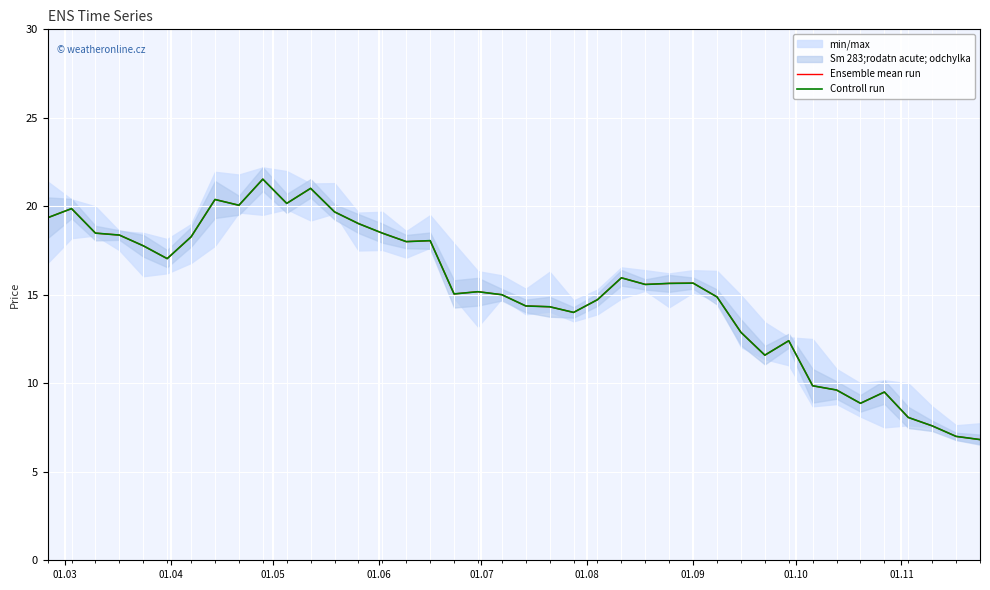

In Controll run, how many points are lower than both neighbors (excluding endpoints)?

9